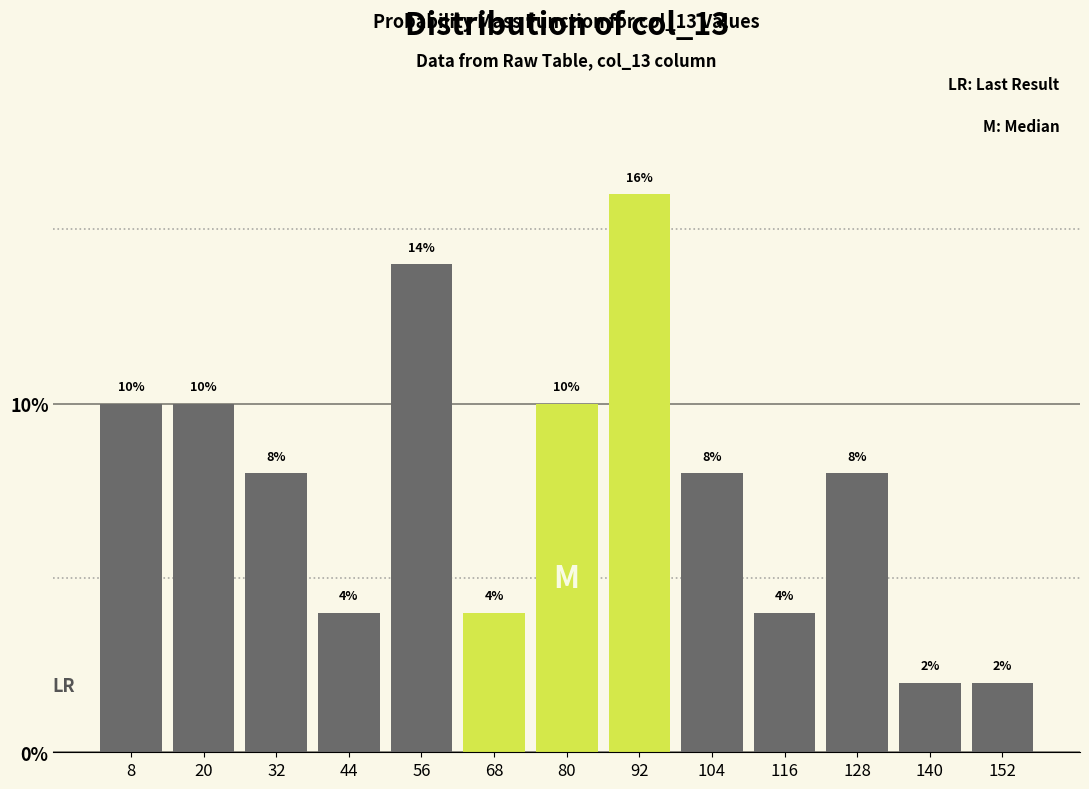

Reading left to right, transcribe this chart: for each bar, give the range it covers on the x-axis and its height.

2 to 14: 10
14 to 26: 10
26 to 38: 8
38 to 50: 4
50 to 62: 14
62 to 74: 4
74 to 86: 10
86 to 98: 16
98 to 110: 8
110 to 122: 4
122 to 134: 8
134 to 146: 2
146 to 158: 2